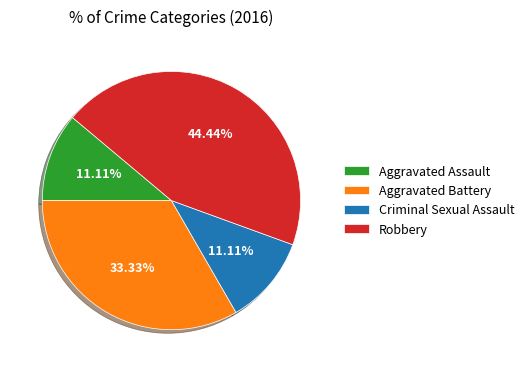

Count the number of slices in the pie.

4